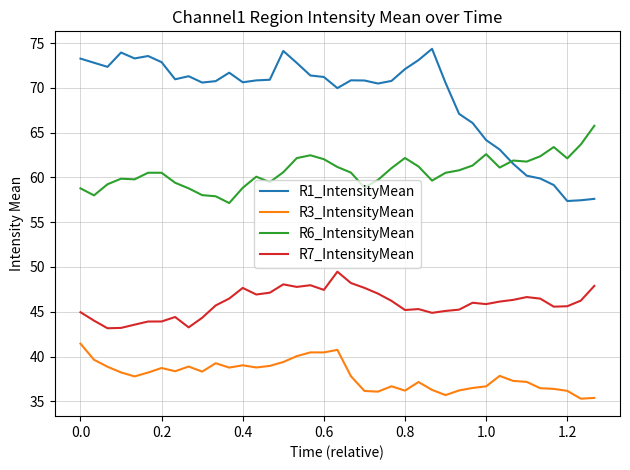

Which series has the largest range (max minus min)?

R1_IntensityMean